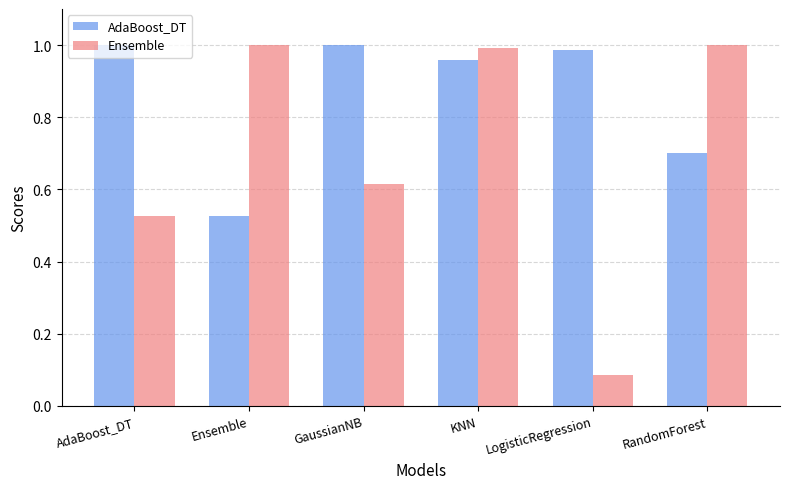

Which series has the largest range (max minus min)?

Ensemble